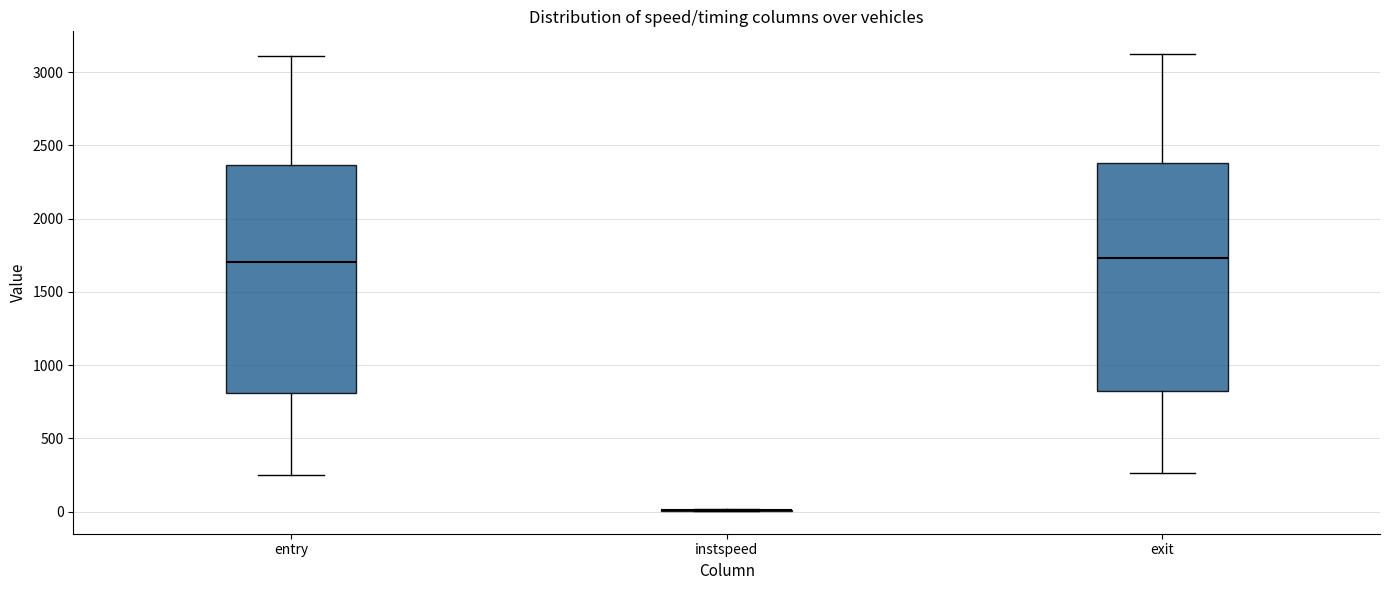

Reading left to right, read every box against the y-axis: the position of its median line, the range the box covers, and the ends of its whiskers. The values are not printed on the chart, so give them approximately, as read against the axis.

entry: median 1700, box 800 to 2350, whiskers 250 to 3100
instspeed: box collapsed to a line at 0, whiskers 0 to 0
exit: median 1750, box 800 to 2400, whiskers 250 to 3100